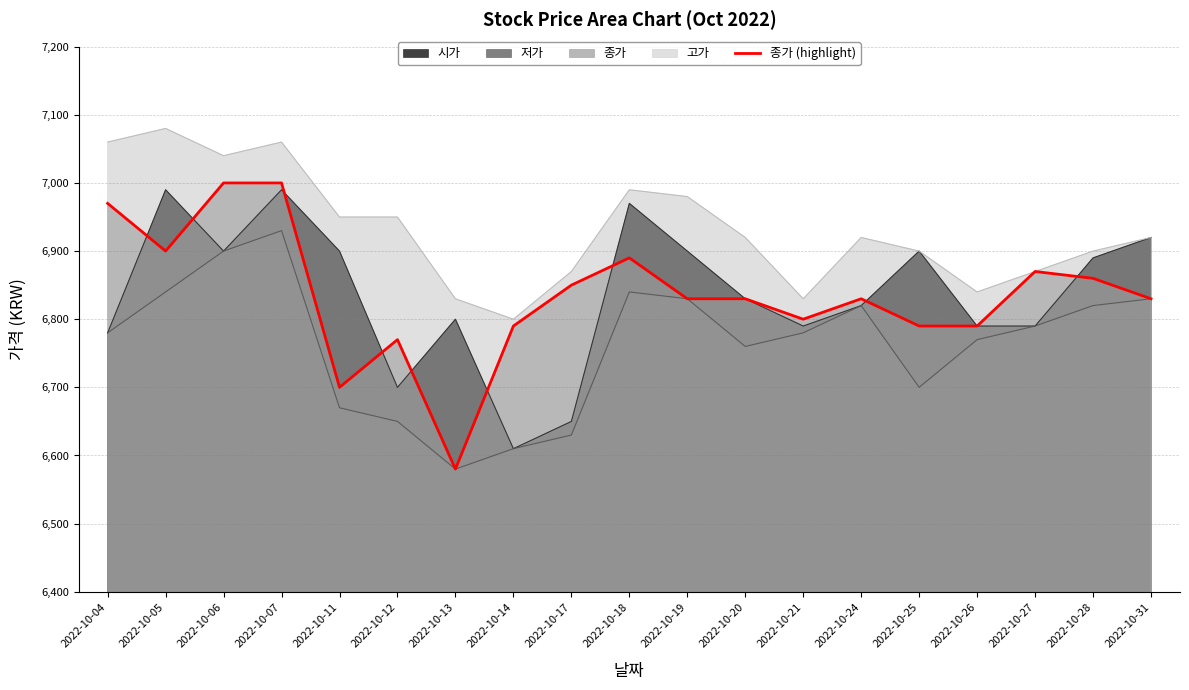

Between 2022-10-26 and 2022-10-18, which is larger?

2022-10-18